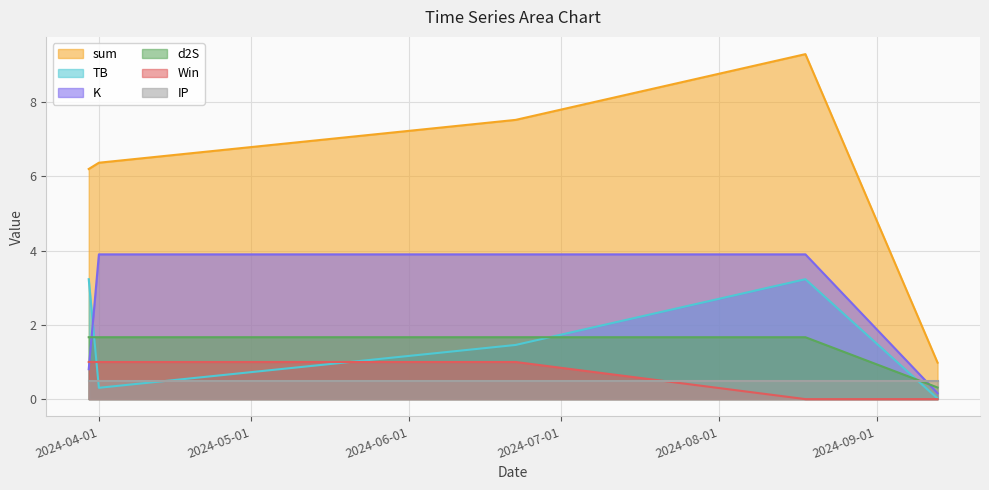

What is the label of the 5th point from the left?

2024-09-13